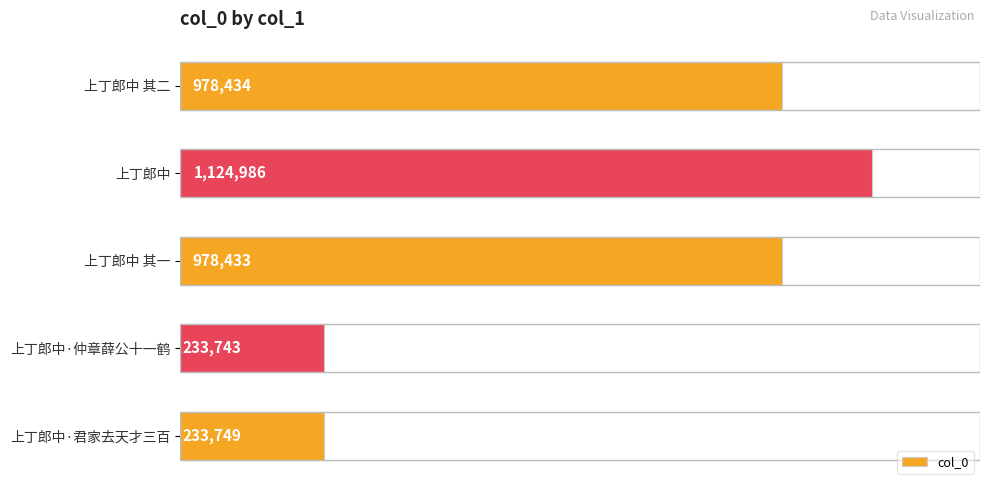

Does the chart contain stacked bars?

No